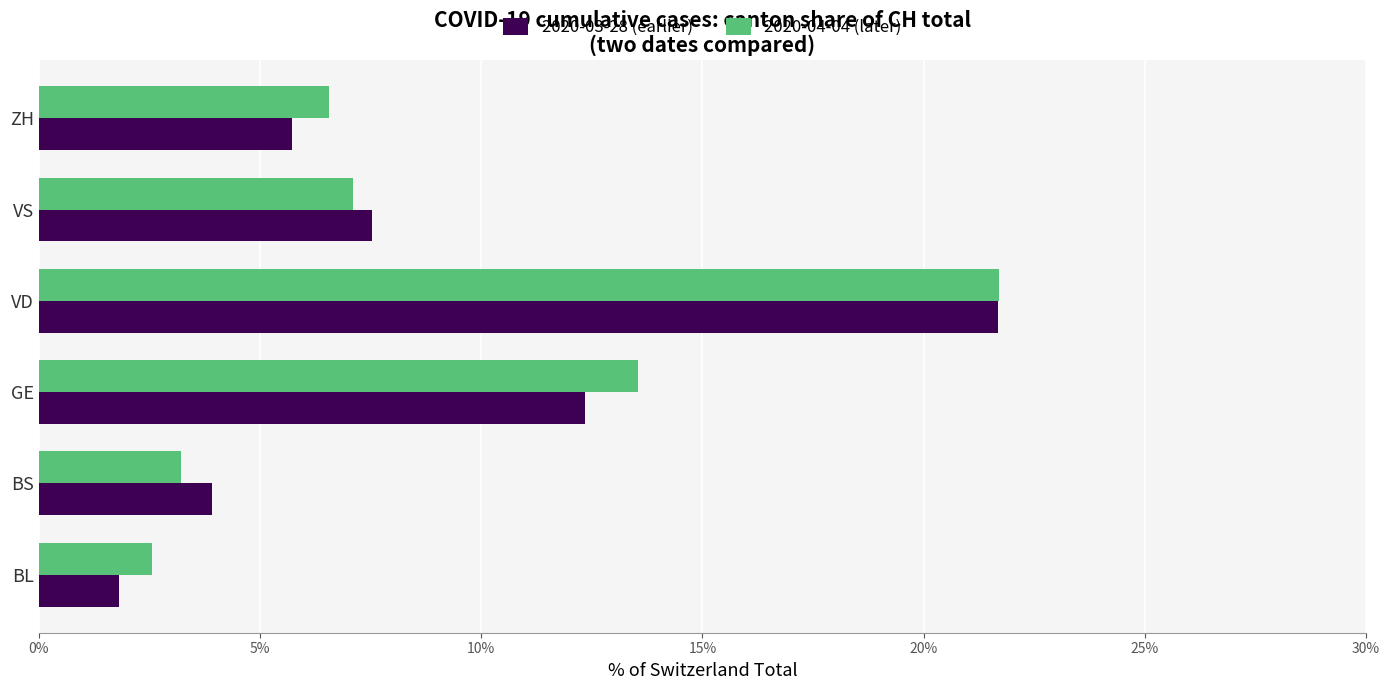

What is the difference between the maximum and minimum values in the 2020-03-28 (earlier) series?

19.9